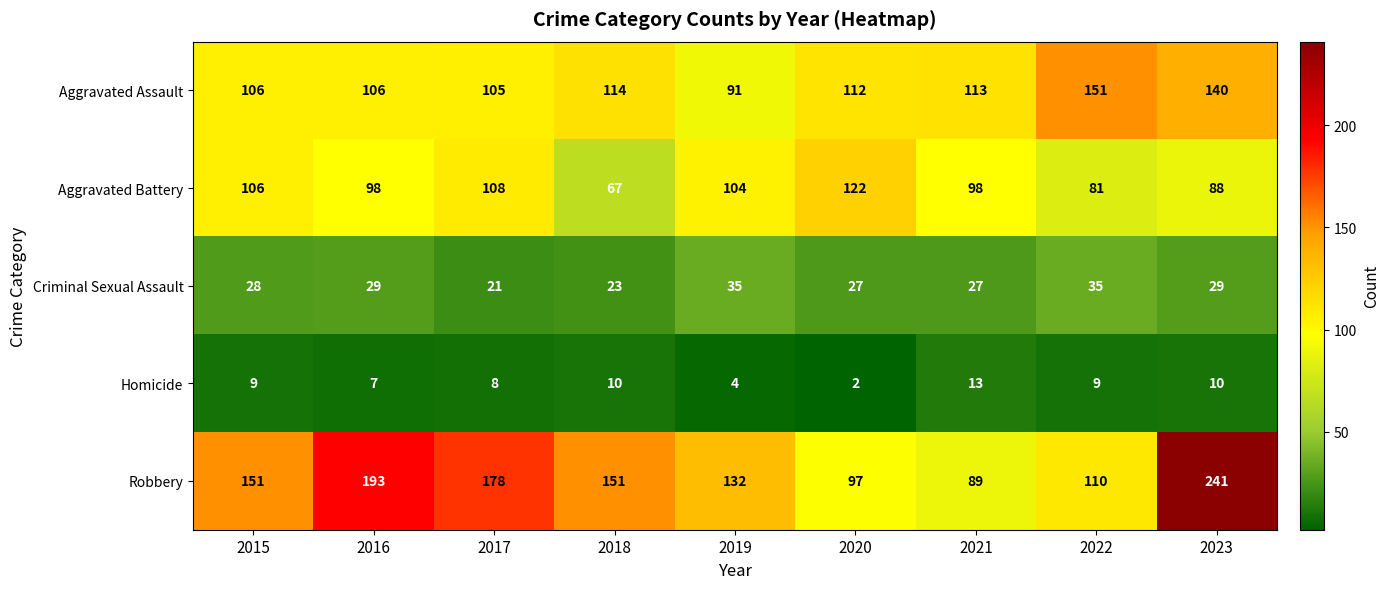

Rank the series by their maximum value, from lowest to highest.

Homicide, Criminal Sexual Assault, Aggravated Battery, Aggravated Assault, Robbery